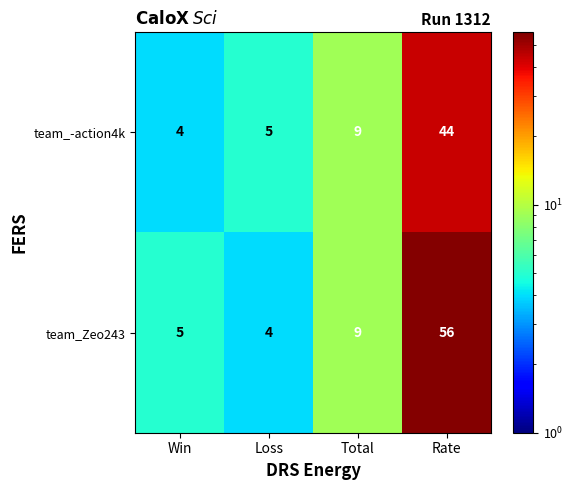

What is the smallest value displayed?

4